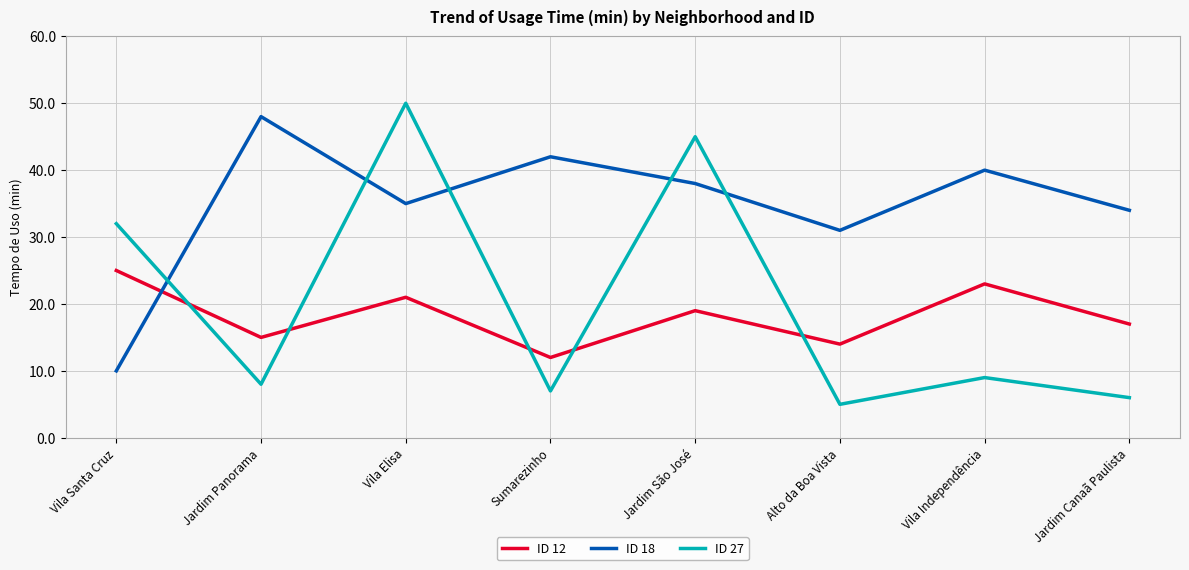

Is it true that ID 12 equals 19 at Jardim São José?

True